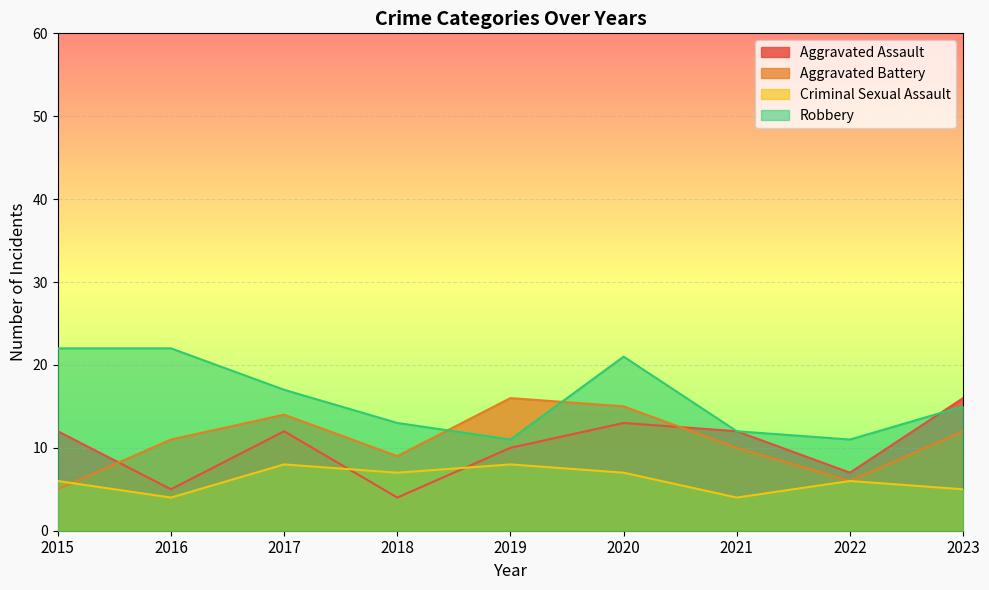

At which category does the chart reach its minimum across all series?

2018